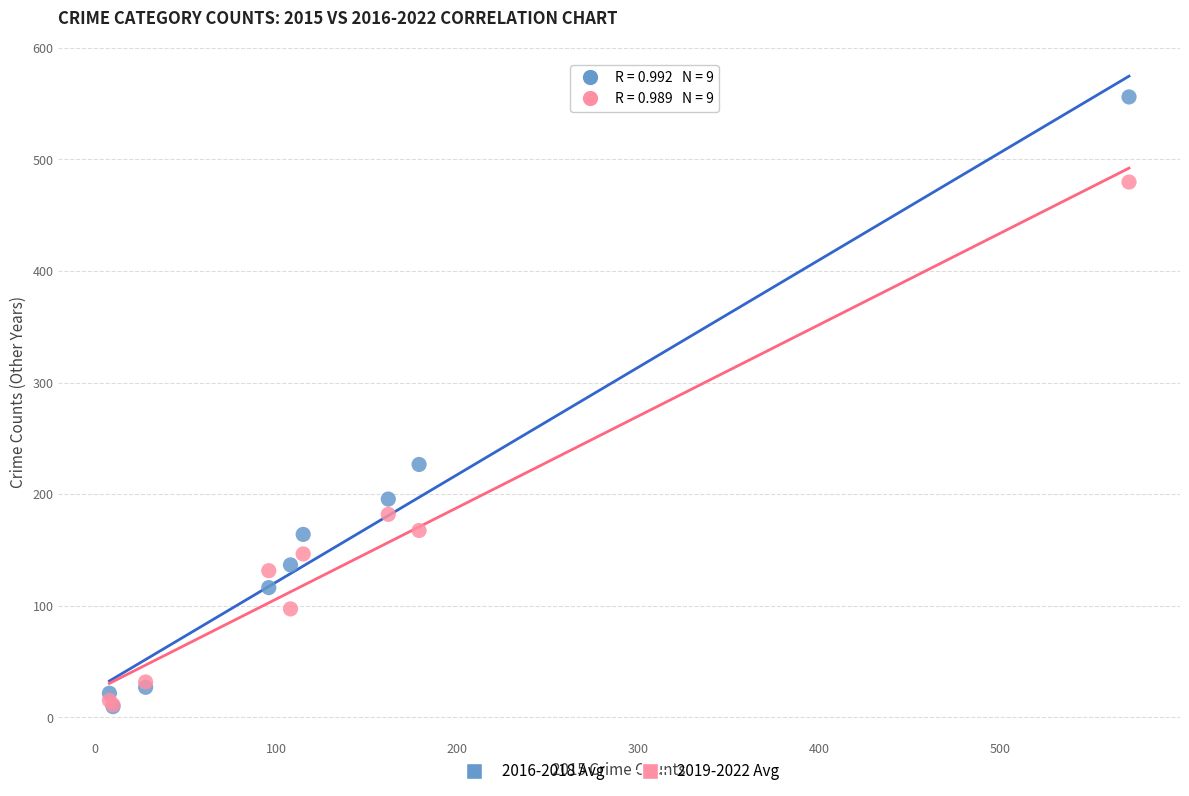

Across all series, what Y value is closest to 282?

226.7